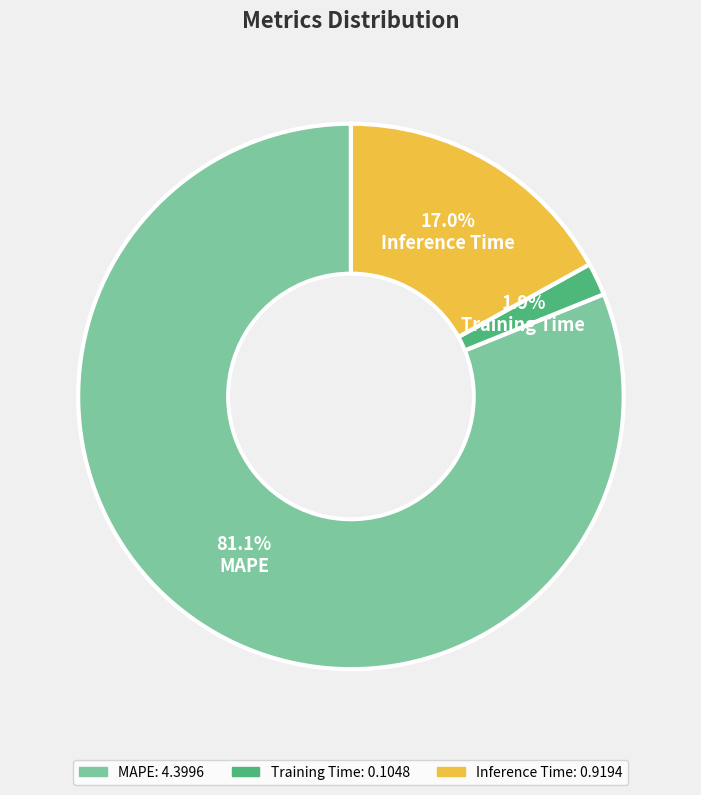

To the nearest percent, what is the difference between the largest and smallest slice percentages?

79%